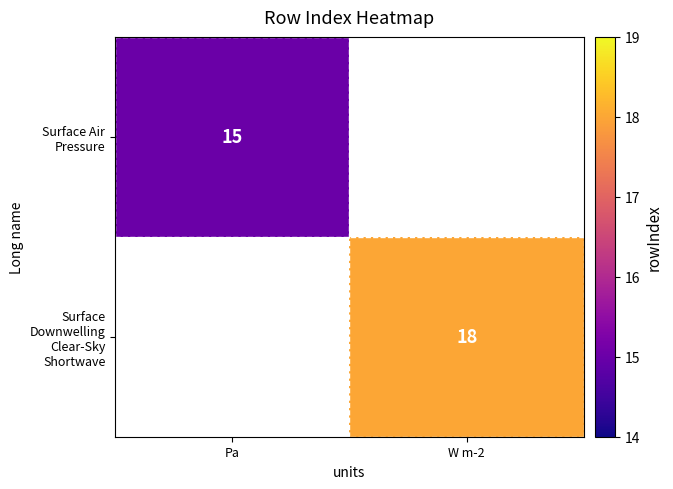

How many distinct data groups are displayed?

2